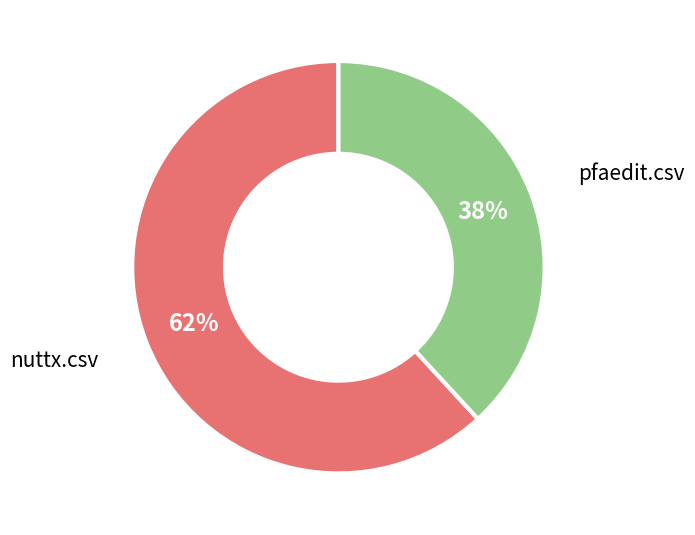

Rank the categories by value from lowest to highest.

pfaedit.csv, nuttx.csv